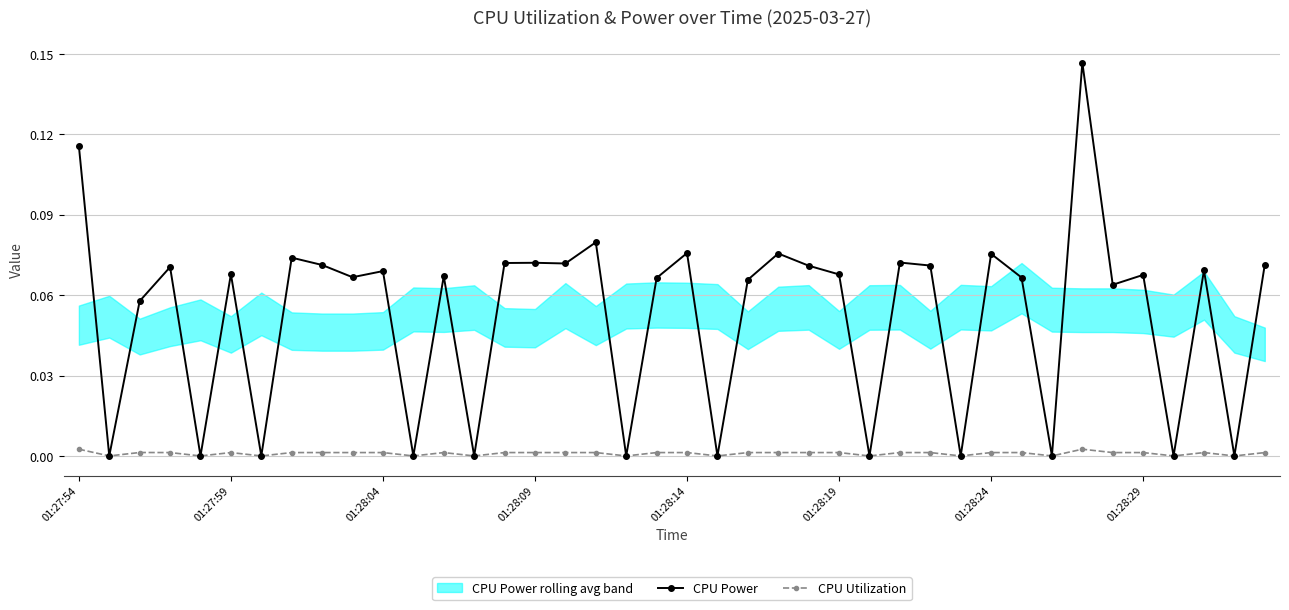

In CPU Utilization, how many points are lower than both neighbors (excluding endpoints)?

14